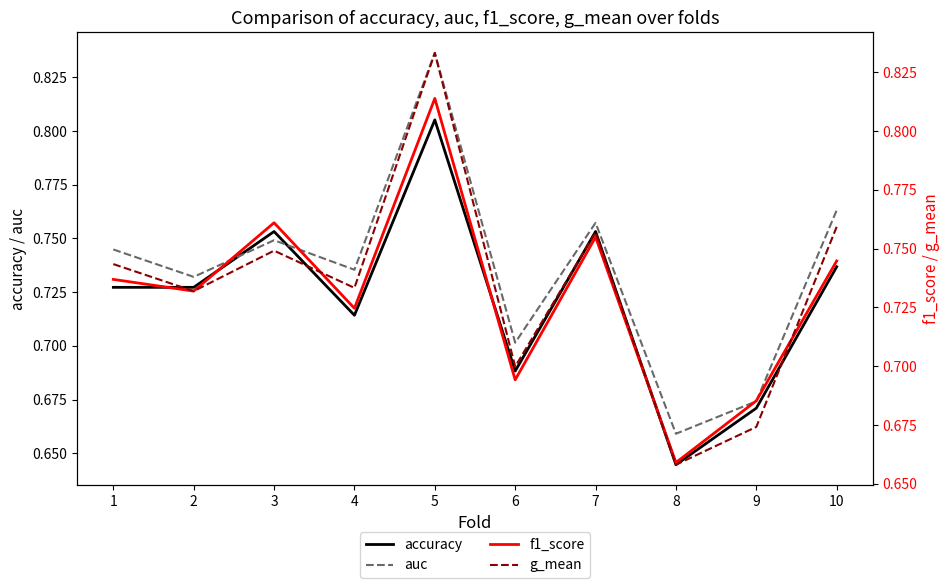

What are all the series names shown in the legend?

accuracy, auc, f1_score, g_mean